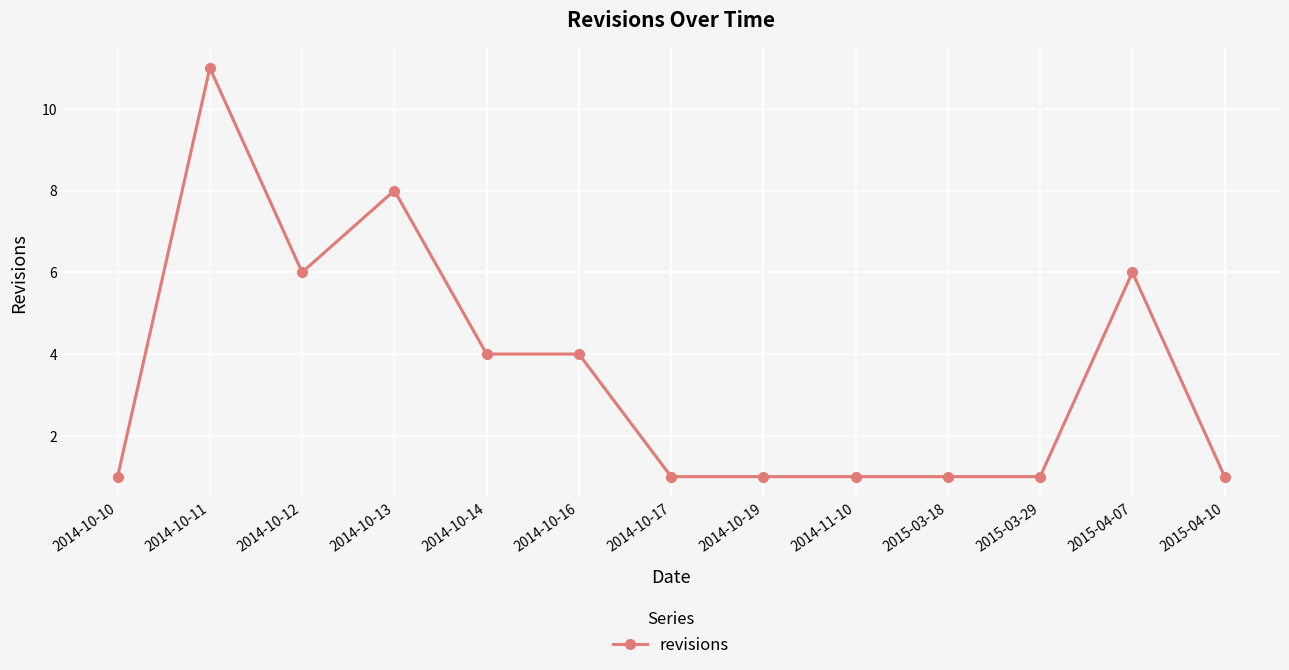

True or false: the data shows 1 at 2014-10-19.

True